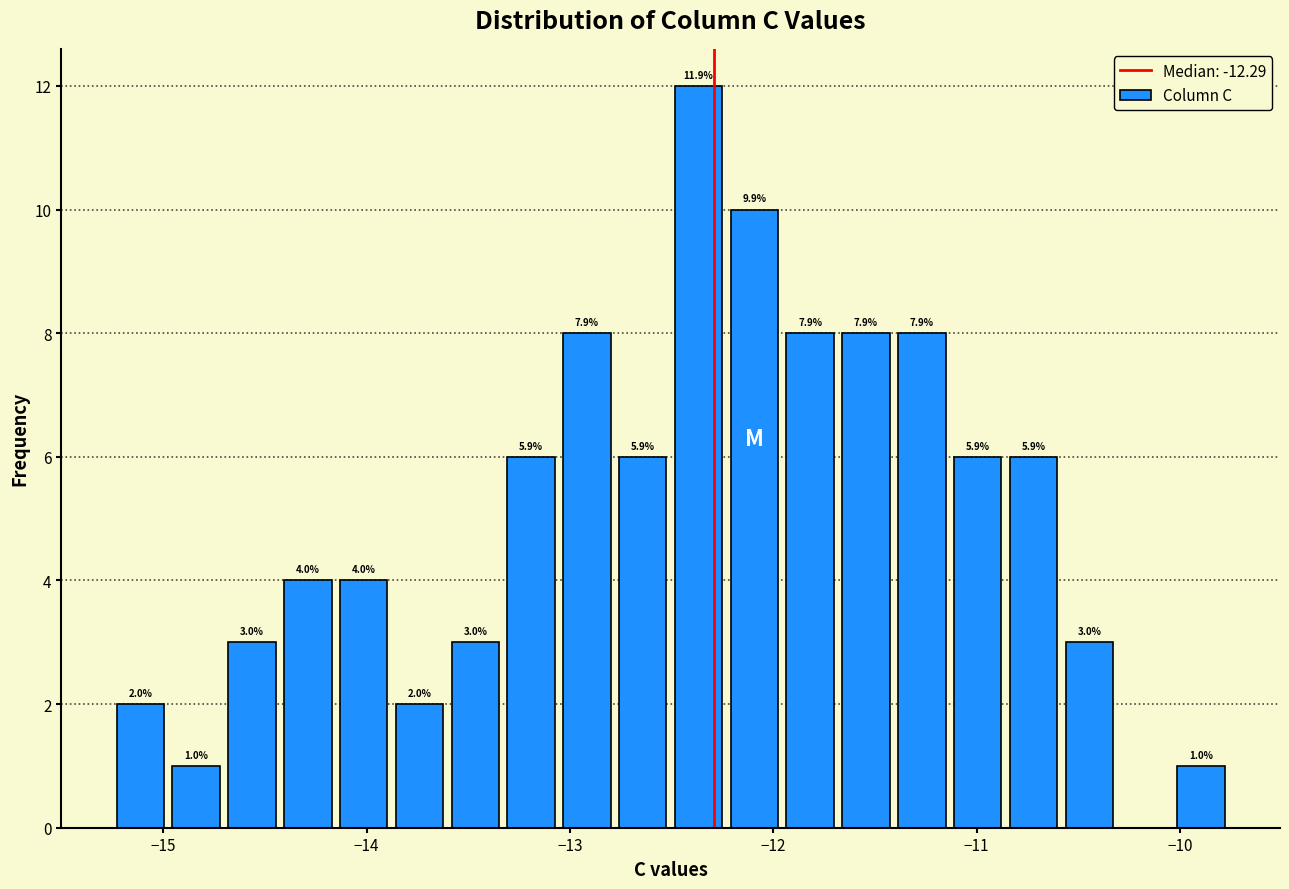

Around what value on the x-axis is the tallest bar? Give the approximate position of its centre, as read against the axis.

-12.4